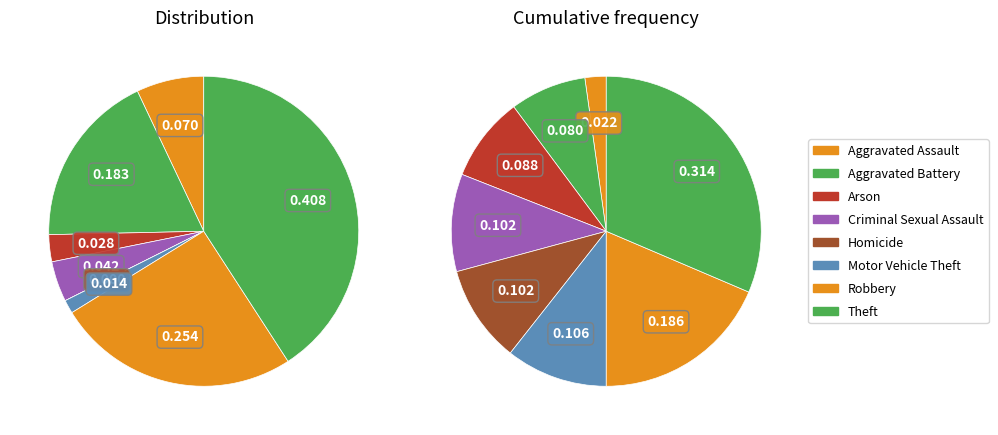

Which category has the biggest portion of the pie?

Theft